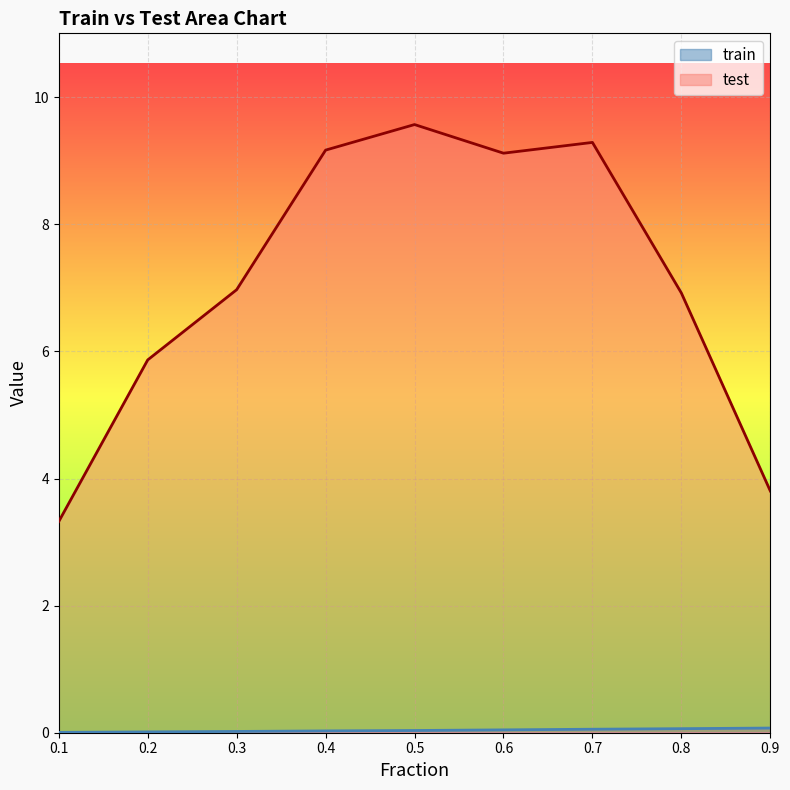

Which series has the largest total across all categories?

test